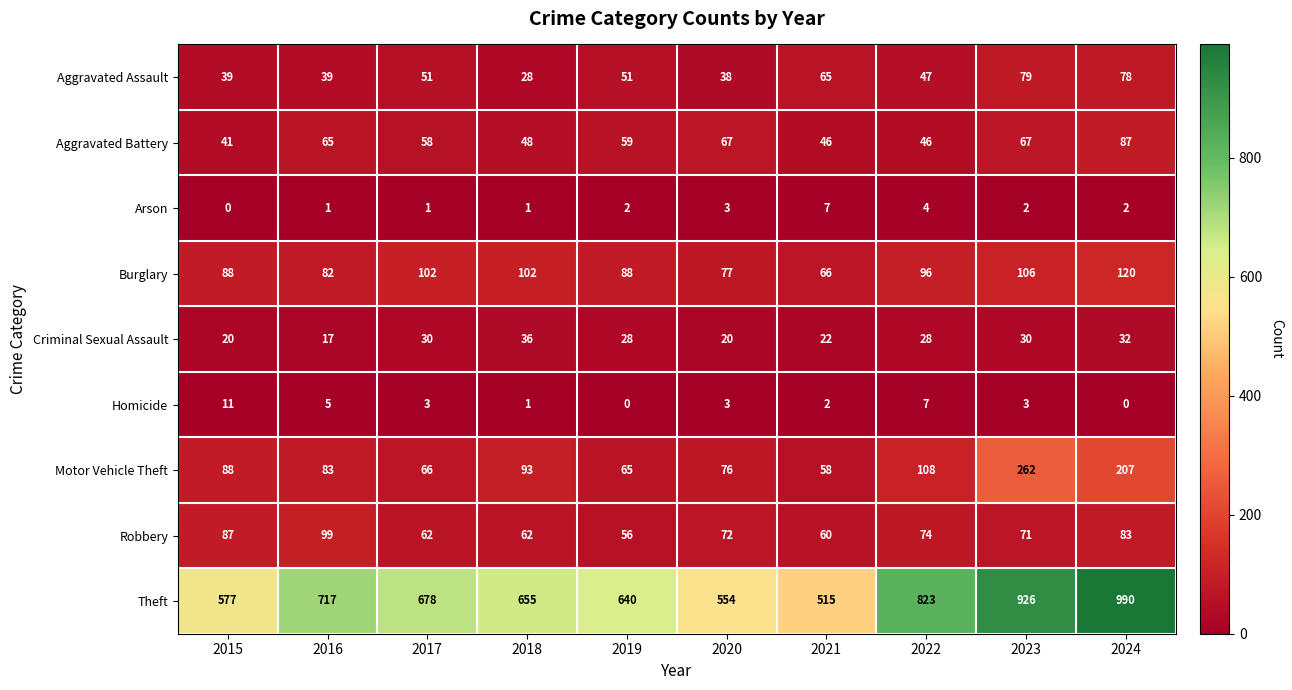

Between 2016 and 2024, which series saw the biggest shift?

Theft